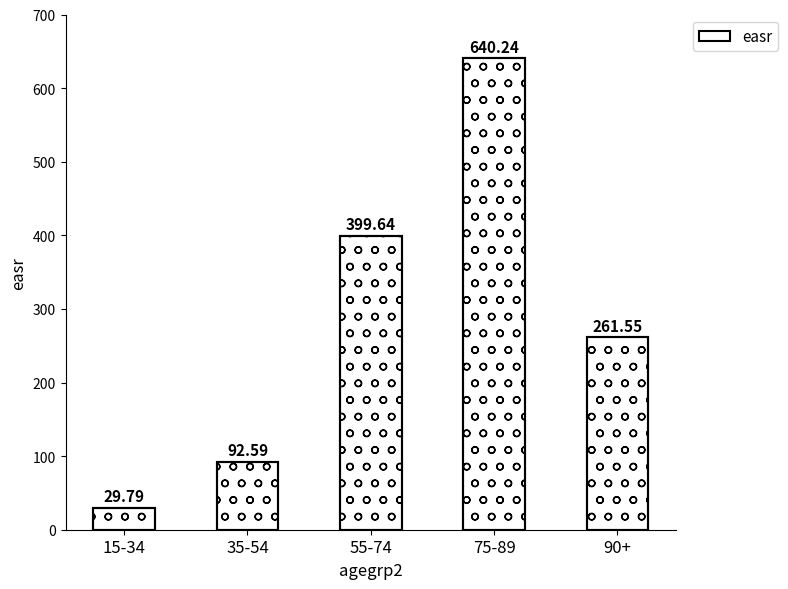

Rank the categories by value from lowest to highest.

15-34, 35-54, 90+, 55-74, 75-89